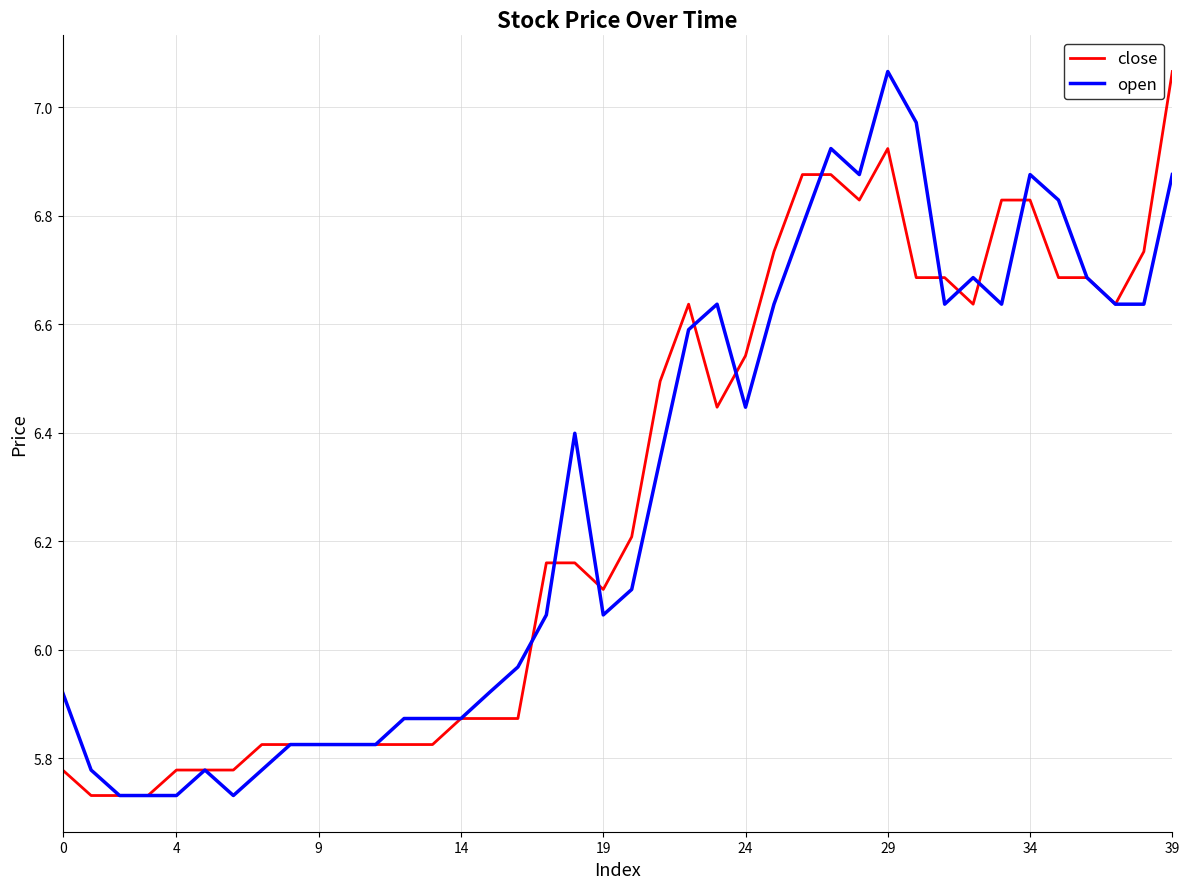

Which series has the largest total across all categories?

open